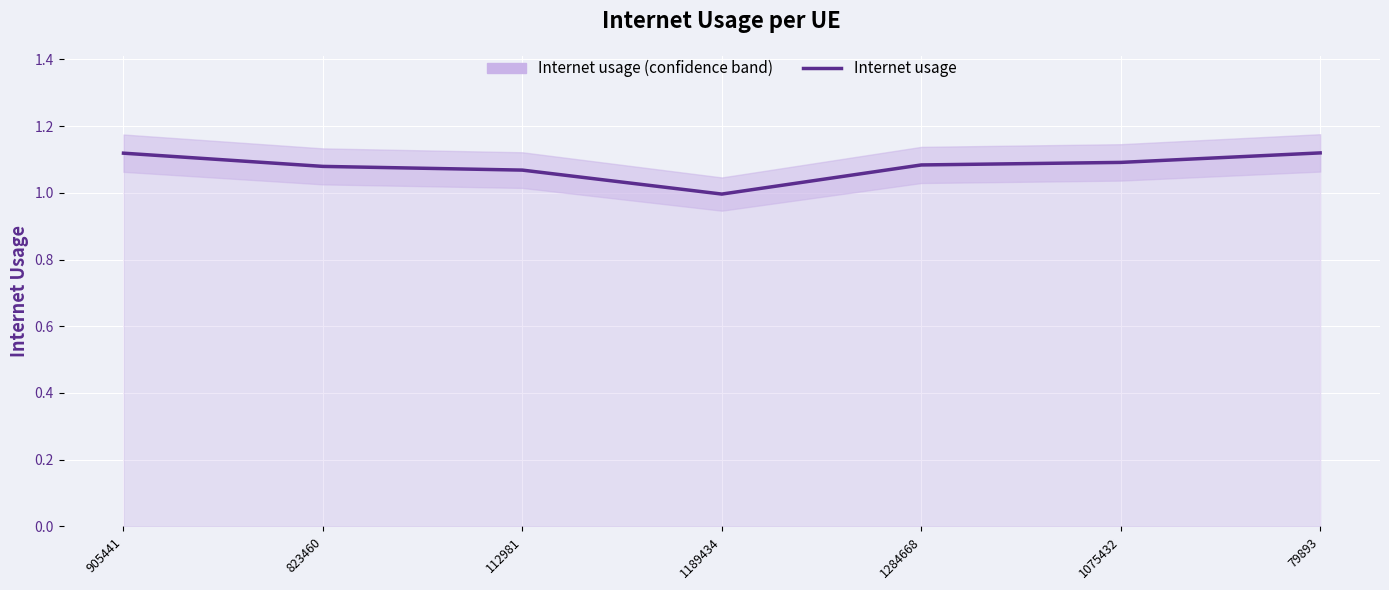

Where does the data first go above 1?

905441